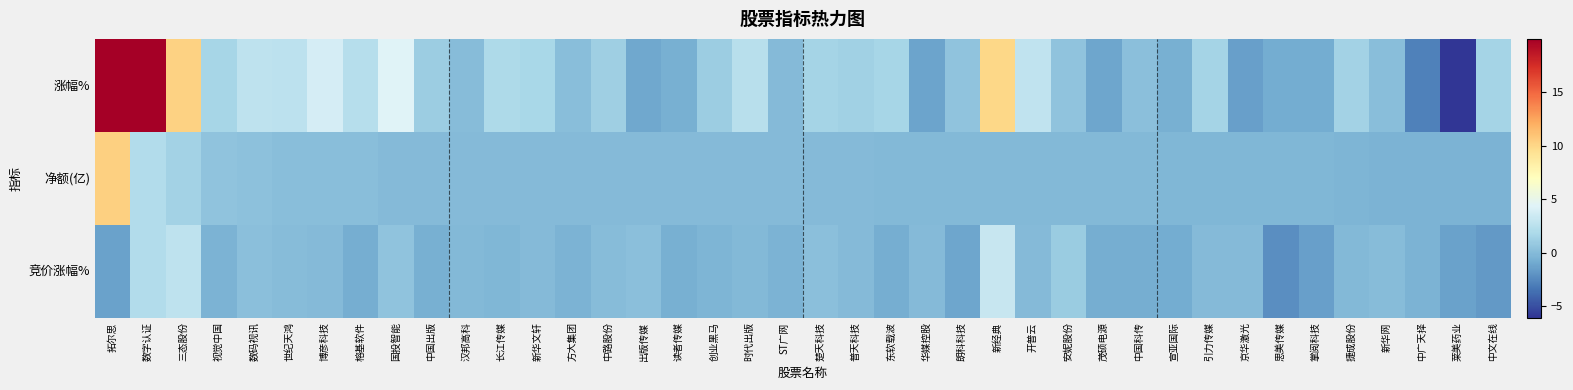

How many categories are shown in the chart?

40